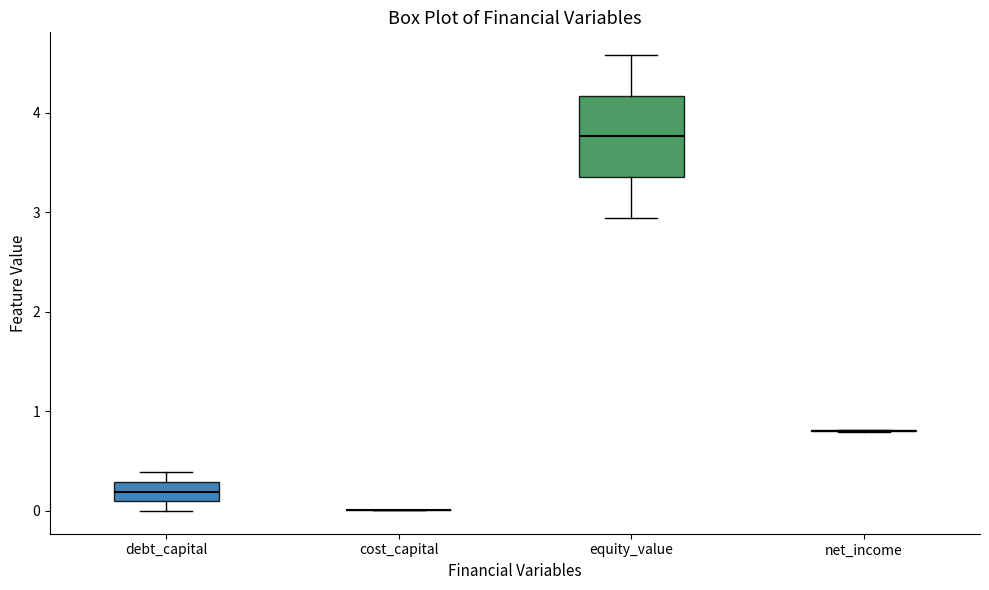

Reading left to right, read every box against the y-axis: the position of its median line, the range the box covers, and the ends of its whiskers. The values are not printed on the chart, so give them approximately, as read against the axis.

debt_capital: median 0.2, box 0.1 to 0.3, whiskers 0.0 to 0.4
cost_capital: box collapsed to a line at 0.0, whiskers 0.0 to 0.0
equity_value: median 3.8, box 3.4 to 4.2, whiskers 2.9 to 4.6
net_income: box collapsed to a line at 0.8, whiskers 0.8 to 0.8